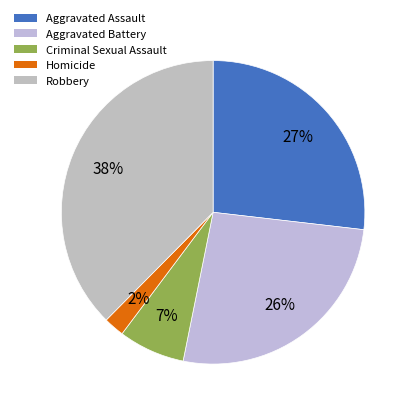

What is the ratio of the value at Criminal Sexual Assault to the value at Aggravated Battery?

0.3